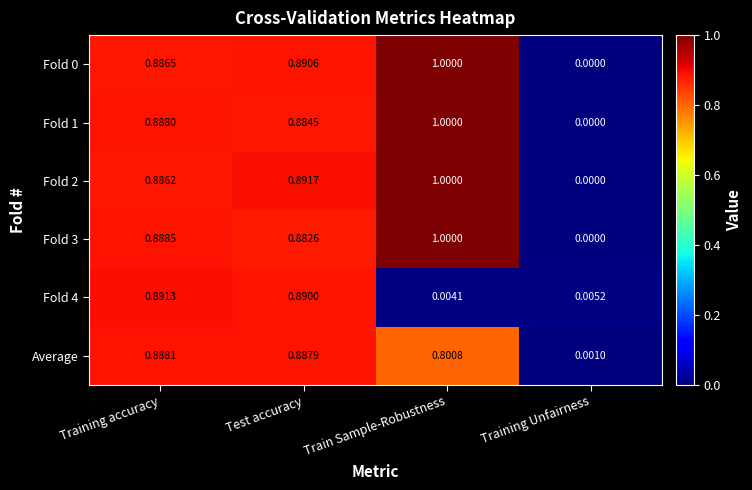

What is the maximum value shown in the chart?

1.0